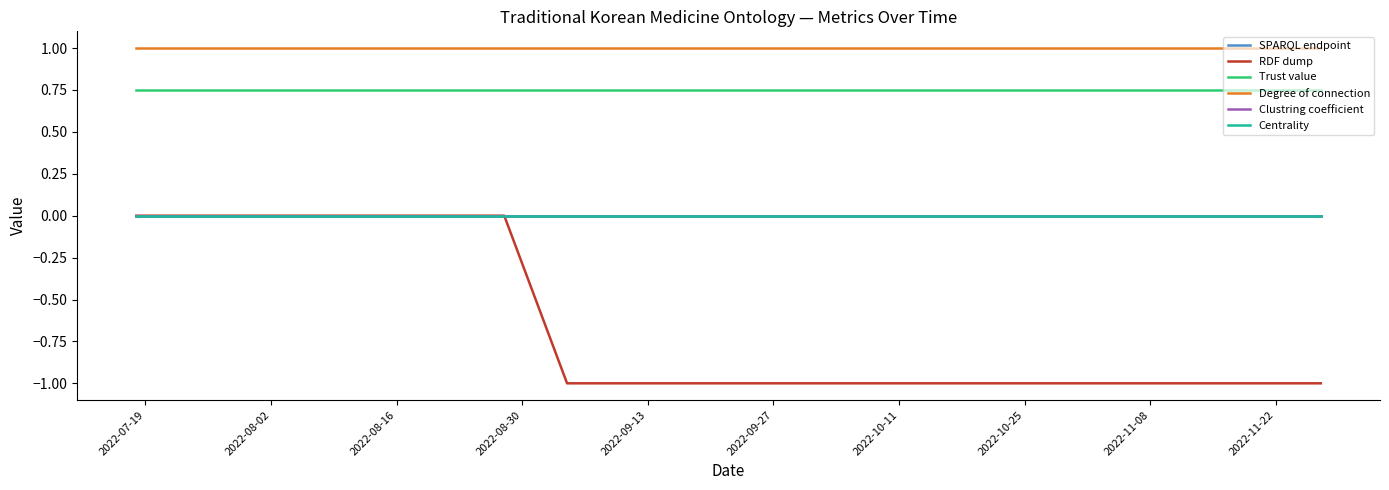

Is this an area chart (filled region under the line)?

No